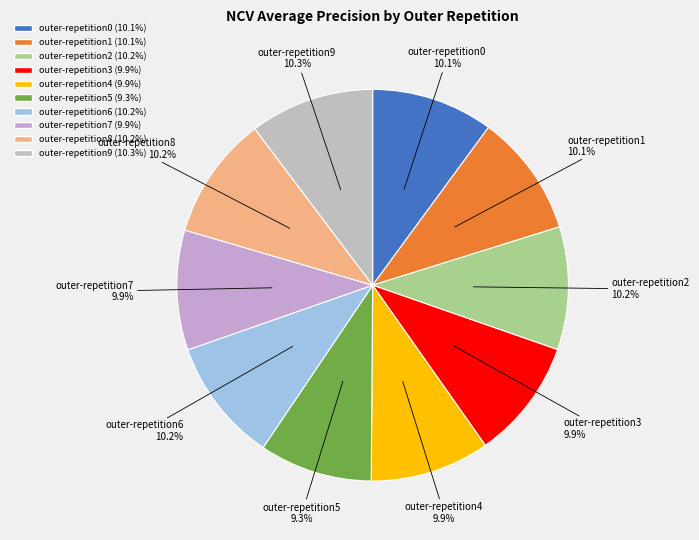

To the nearest percent, what is the difference between the largest and smallest slice percentages?

1%